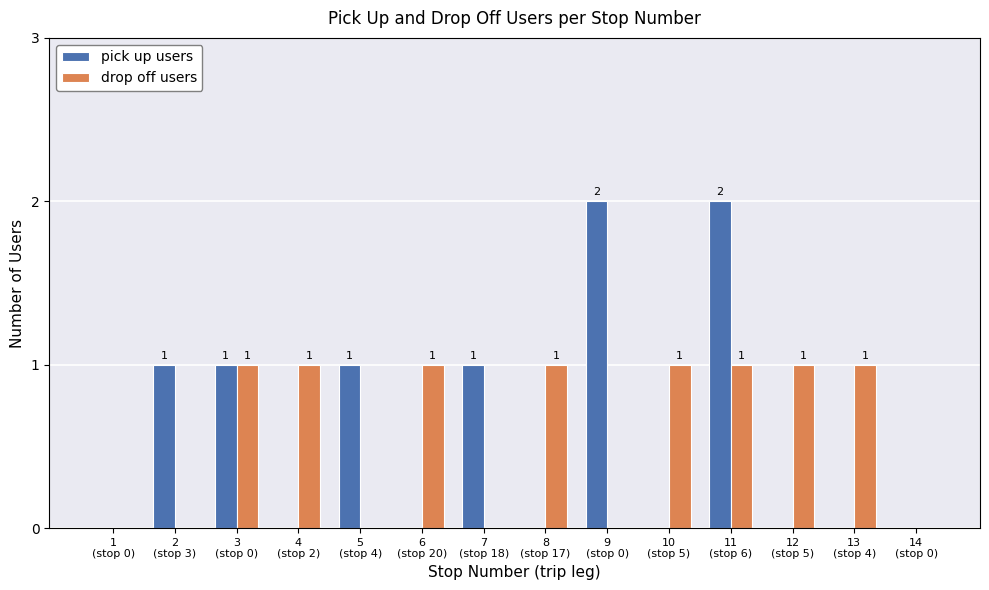

How many distinct data groups are displayed?

2